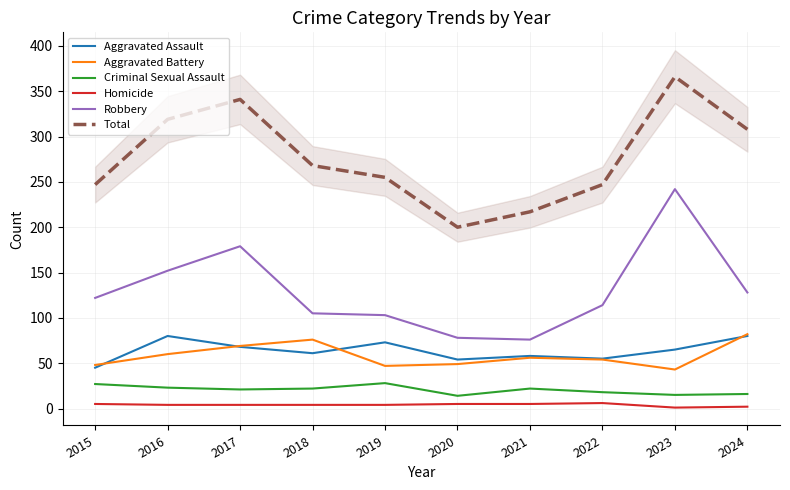

Where is the first local minimum for Aggravated Assault?

2018